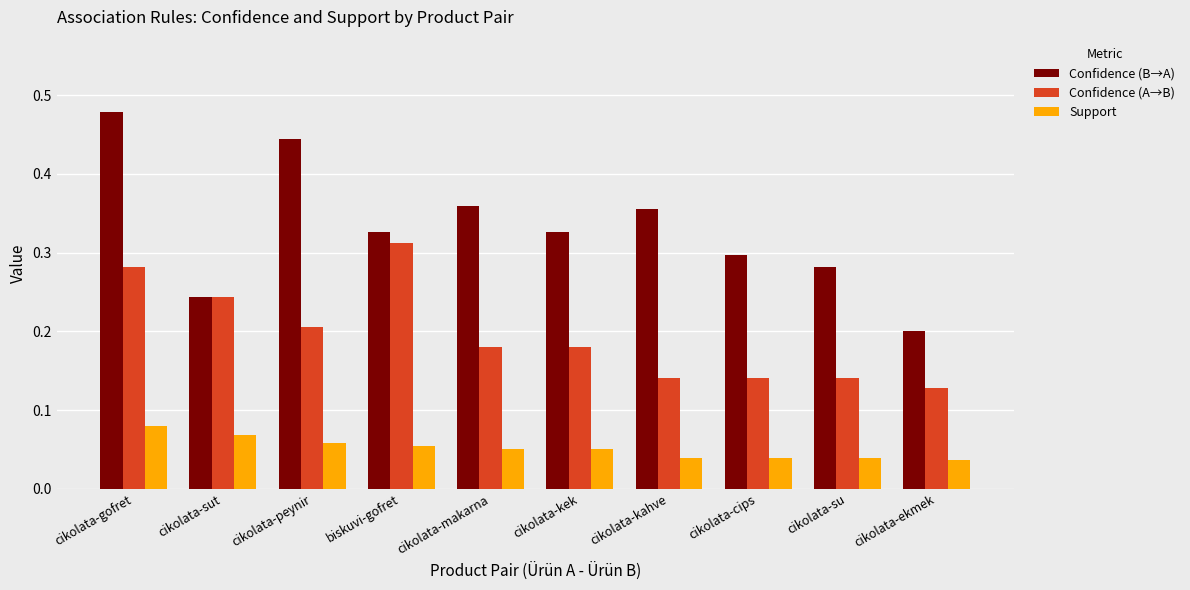

What is the total value across all series at cikolata-peynir?

0.7